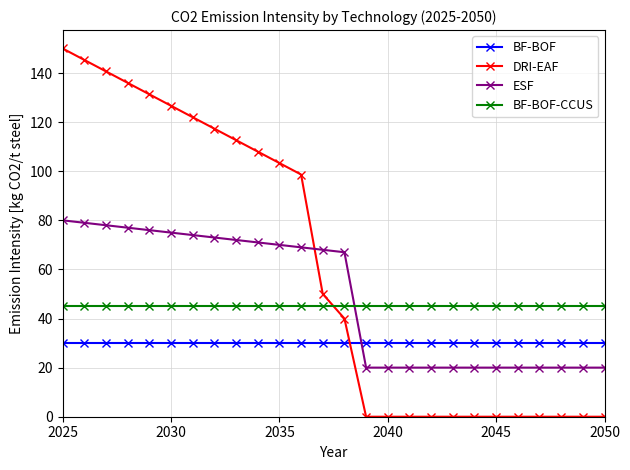

What is the difference between the maximum and second lowest values in the ESF series?

60.0